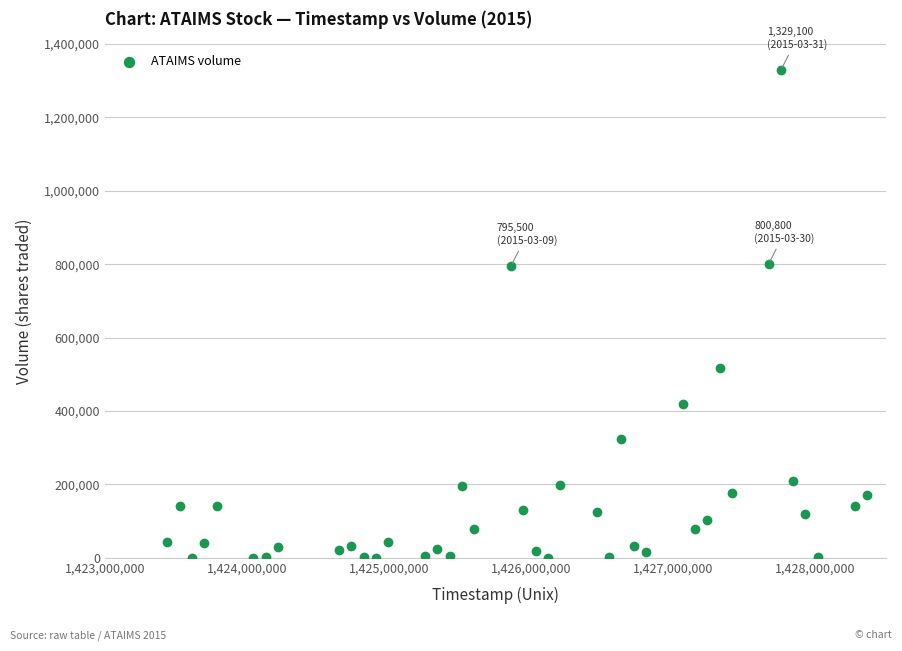

What is the range of Y values (max minus min)?

1329100